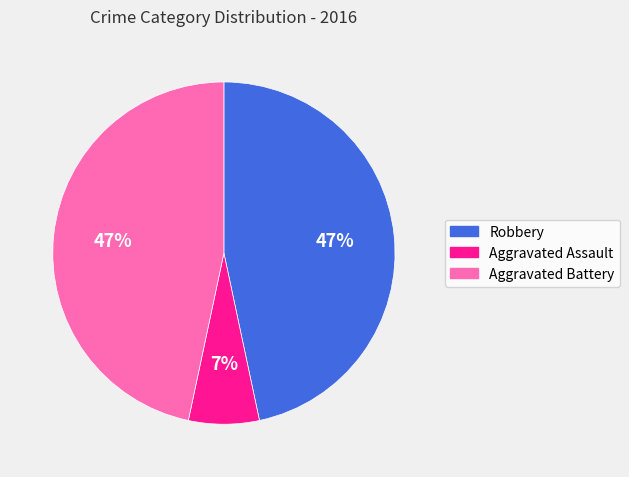

How many slices are in this pie chart?

3